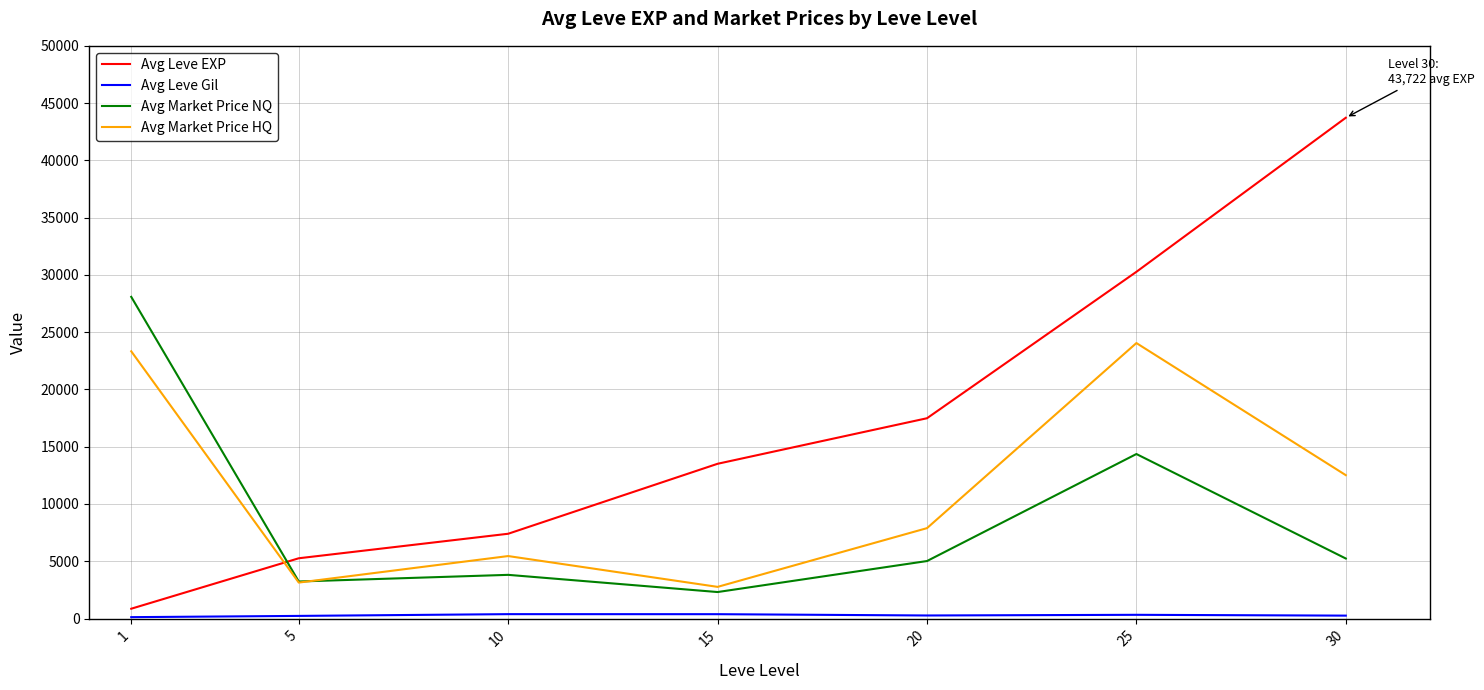

At which category is the sum across all series the highest?

25